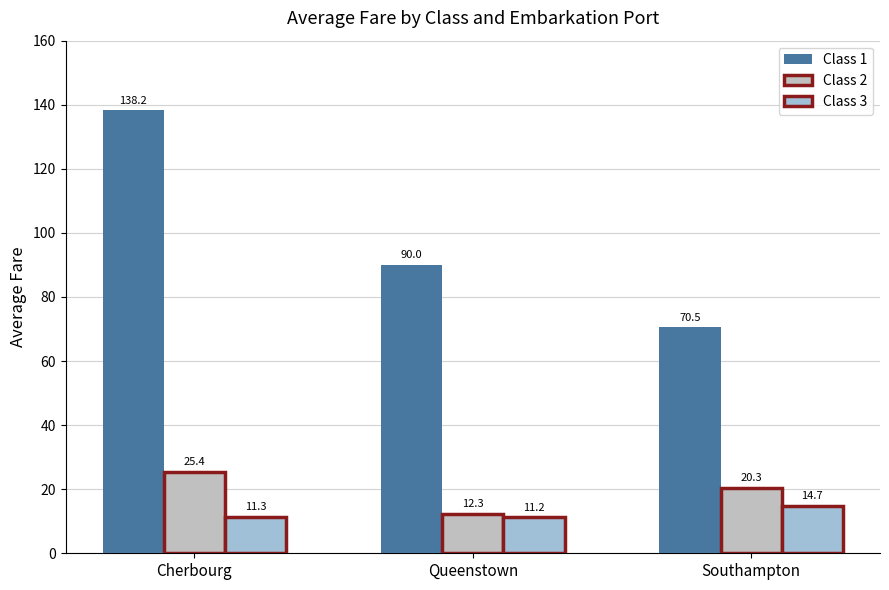

The Class 3 series shows 4.7 at Queenstown. True or false?

False